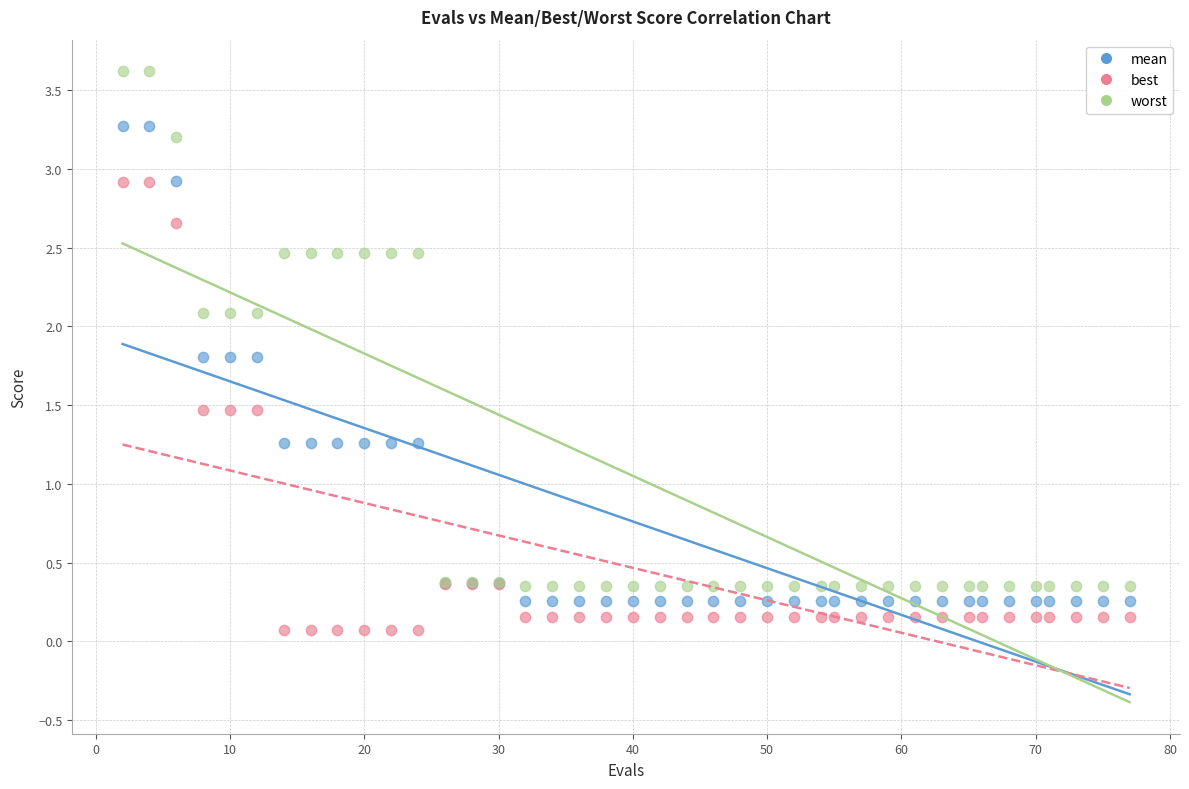

Which series reaches the maximum Y coordinate?

worst